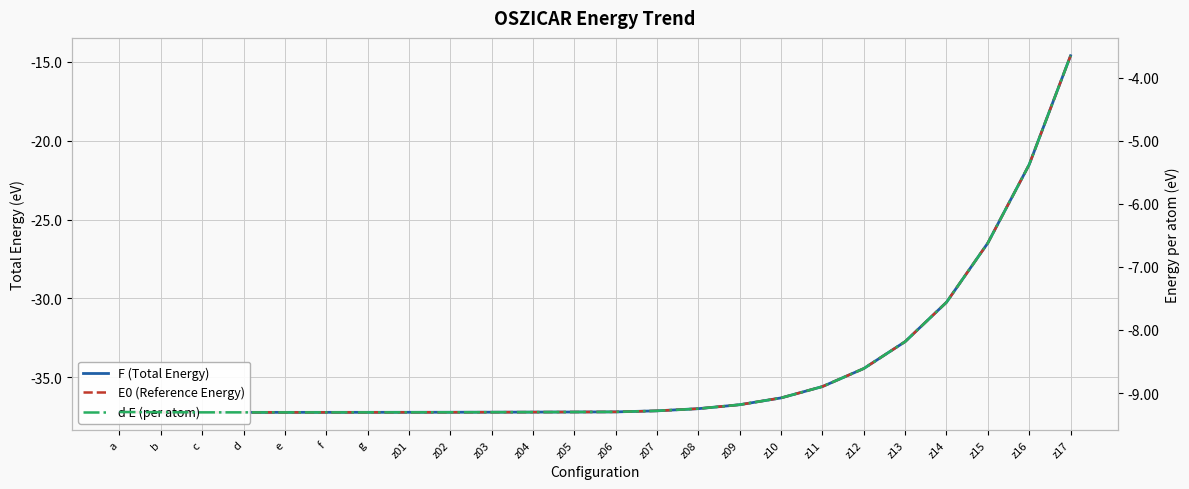

Which series has the largest total across all categories?

d E (per atom)